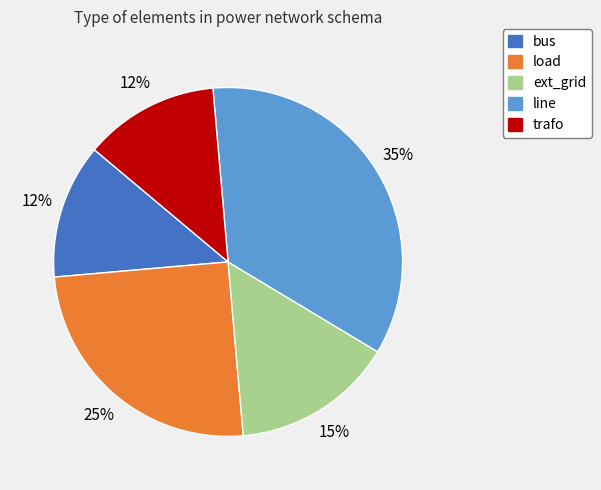

Is it true that trafo is 19% of the pie?

False